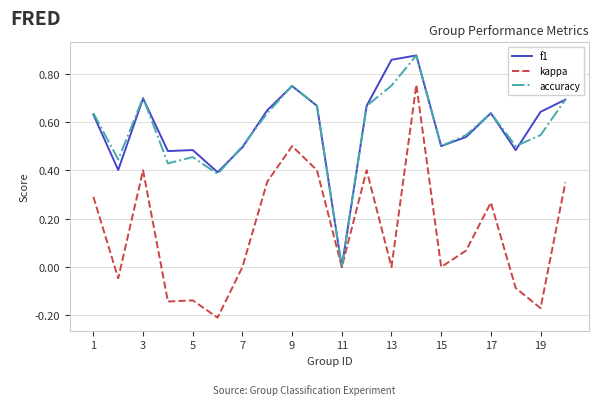

How many lines are shown in the chart?

3